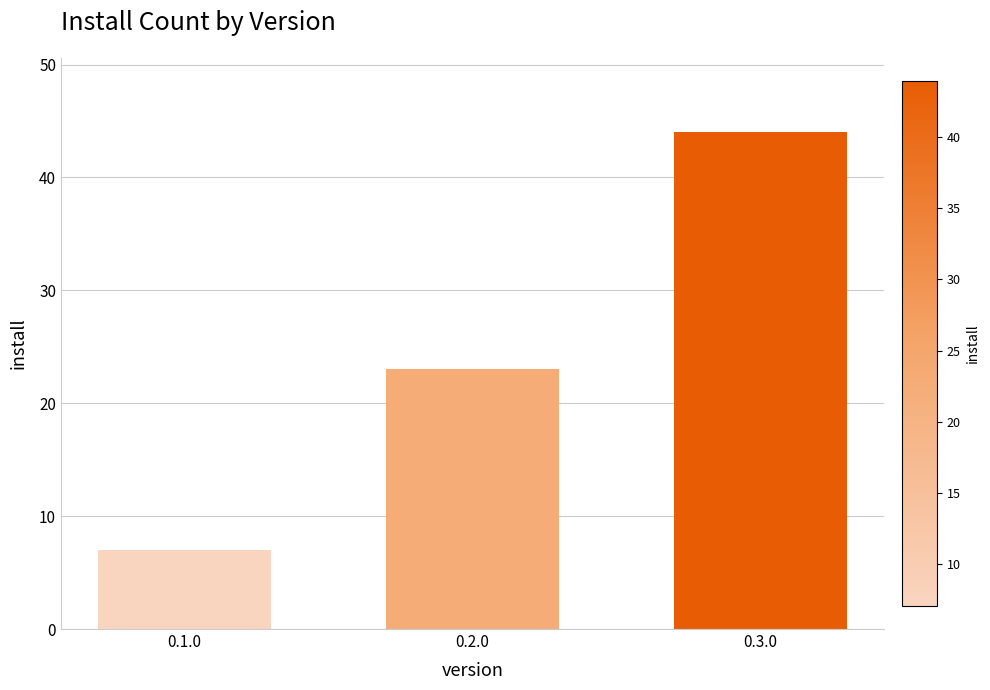

Rank the categories by value from highest to lowest.

0.3.0, 0.2.0, 0.1.0